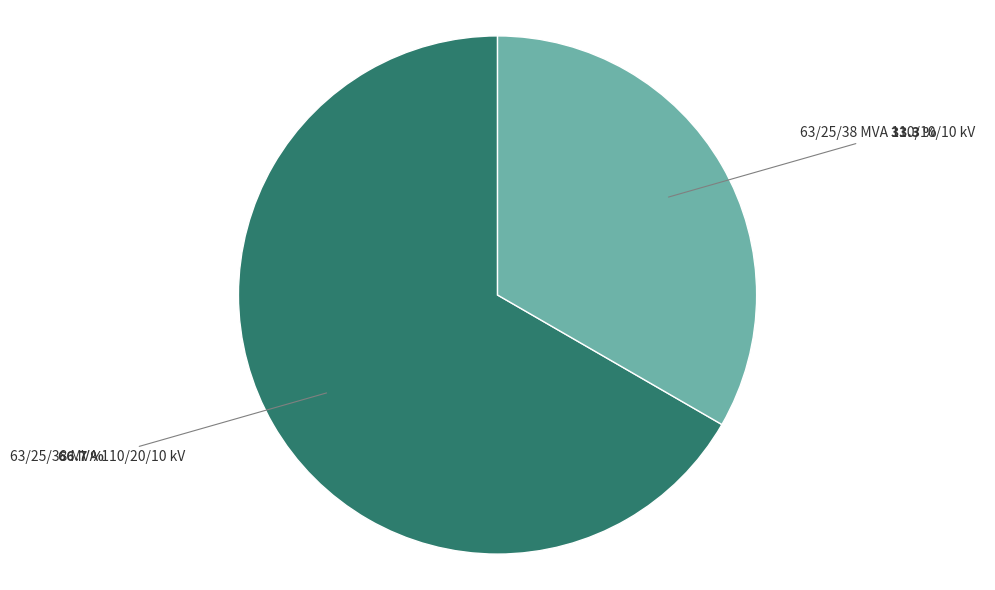

Does any single category account for the majority?

Yes